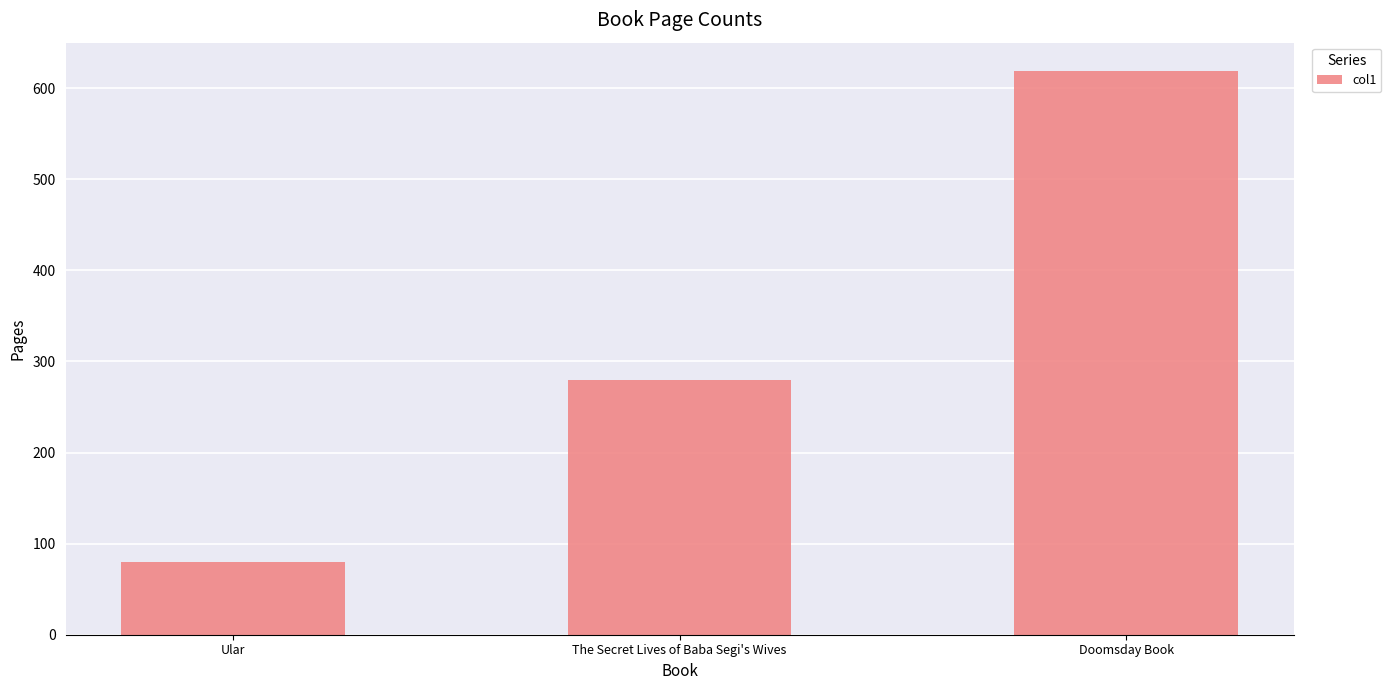

What is the label of the 1st bar from the left?

Ular